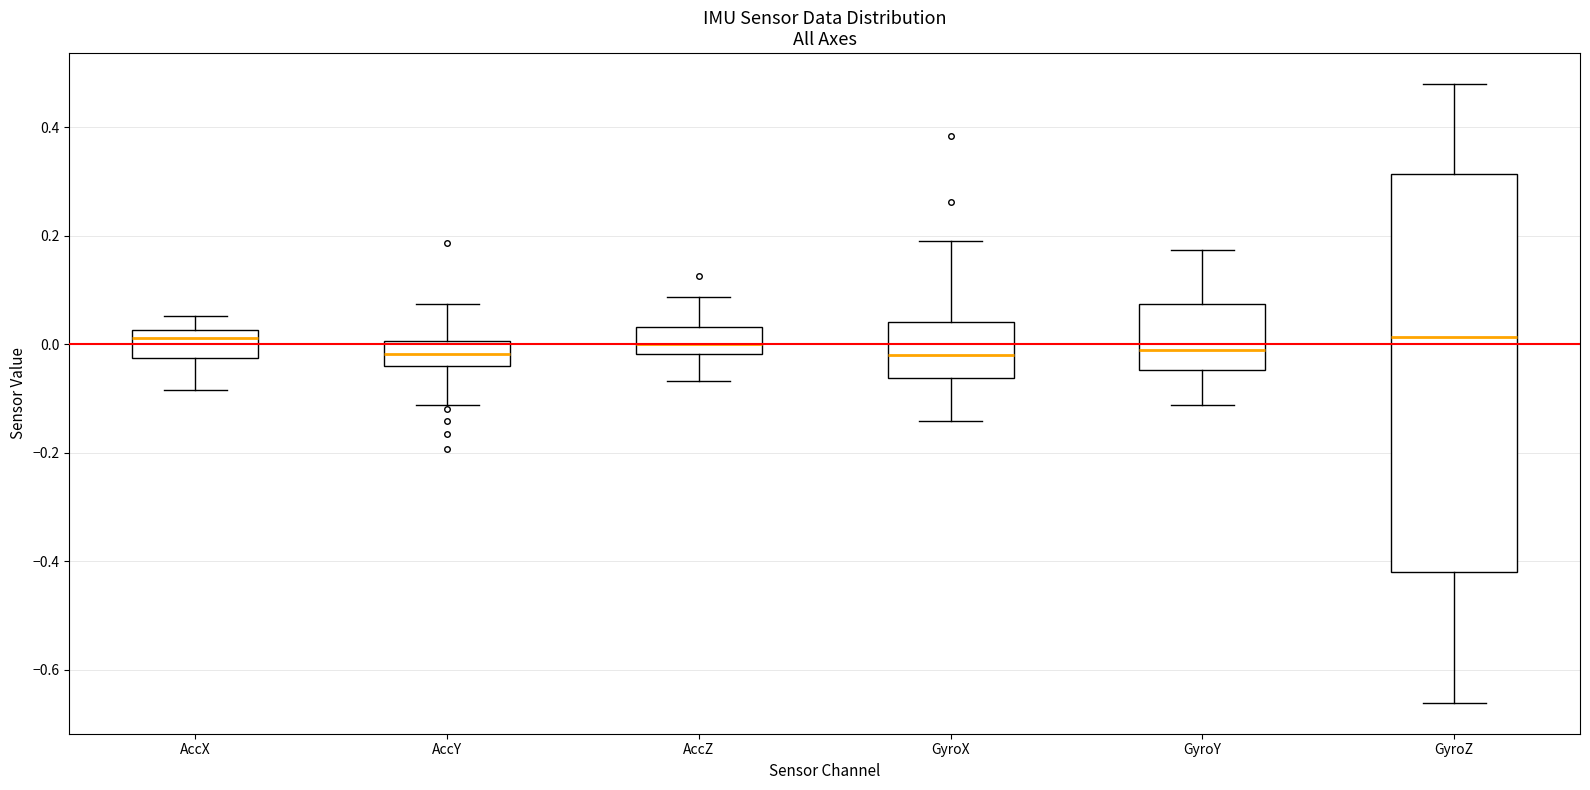

Reading left to right, transcribe this box plot: for each box, give where its median line is, the range the box spans, and where its two whiskers end, as read against the y-axis. The values are not printed on the chart, so give them approximately, as read against the axis.

AccX: median 0.02 (just below the box's upper edge), box -0.02 to 0.02, whiskers -0.08 to 0.06
AccY: median -0.02, box -0.04 to 0.00, whiskers -0.12 to 0.08
AccZ: median 0.00, box -0.02 to 0.04, whiskers -0.06 to 0.08
GyroX: median -0.02, box -0.06 to 0.04, whiskers -0.14 to 0.20
GyroY: median -0.02, box -0.04 to 0.08, whiskers -0.12 to 0.18
GyroZ: median 0.02, box -0.42 to 0.32, whiskers -0.66 to 0.48